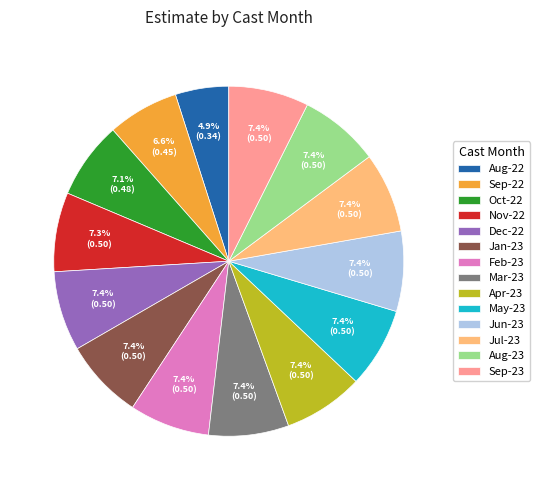

What percentage is NOT represented by Jun-23?

92.6%